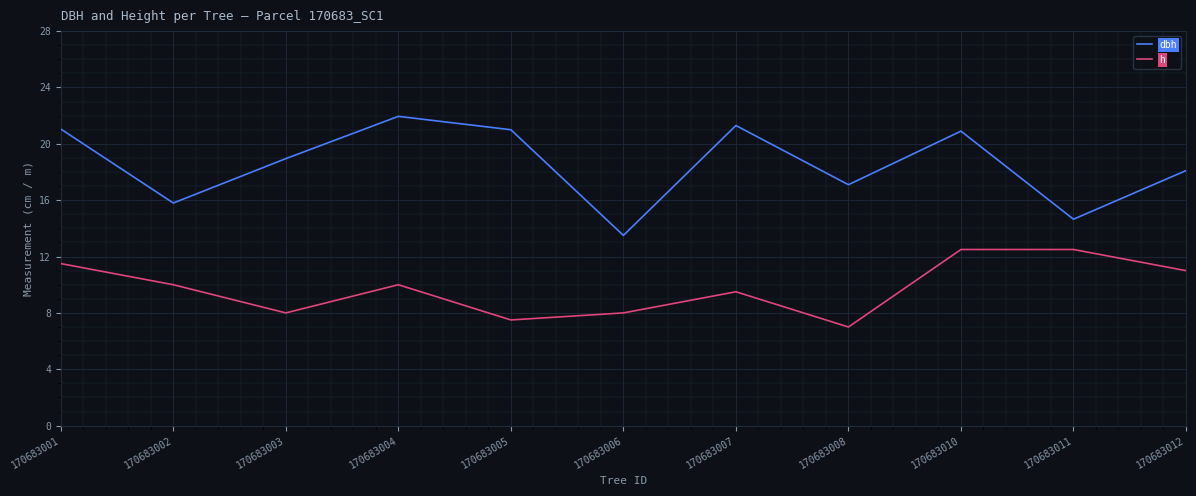

Where is the first local maximum for dbh?

170683004